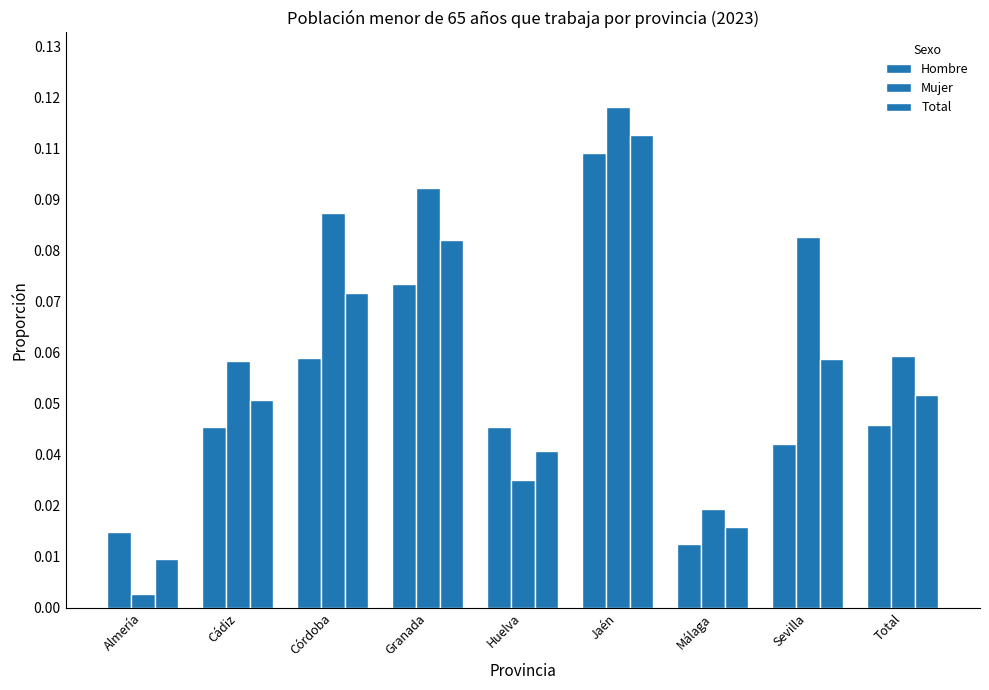

List the series in order of their overall mean, lowest first.

Hombre, Total, Mujer